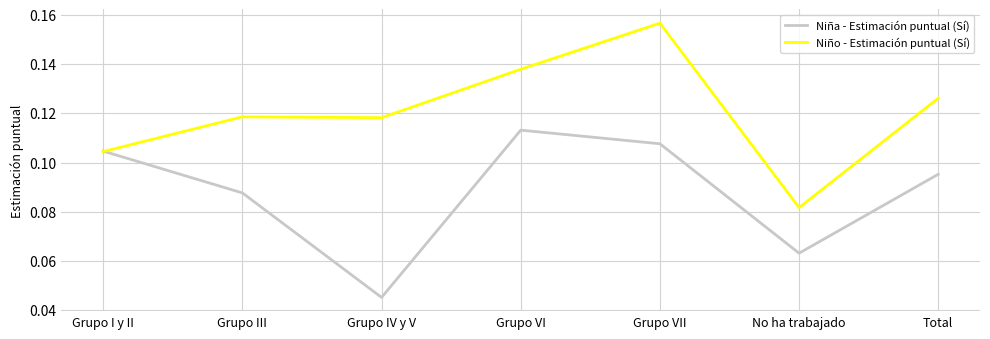

The Niño - Estimación puntual (Sí) series shows 0.2 at Grupo IV y V. True or false?

False